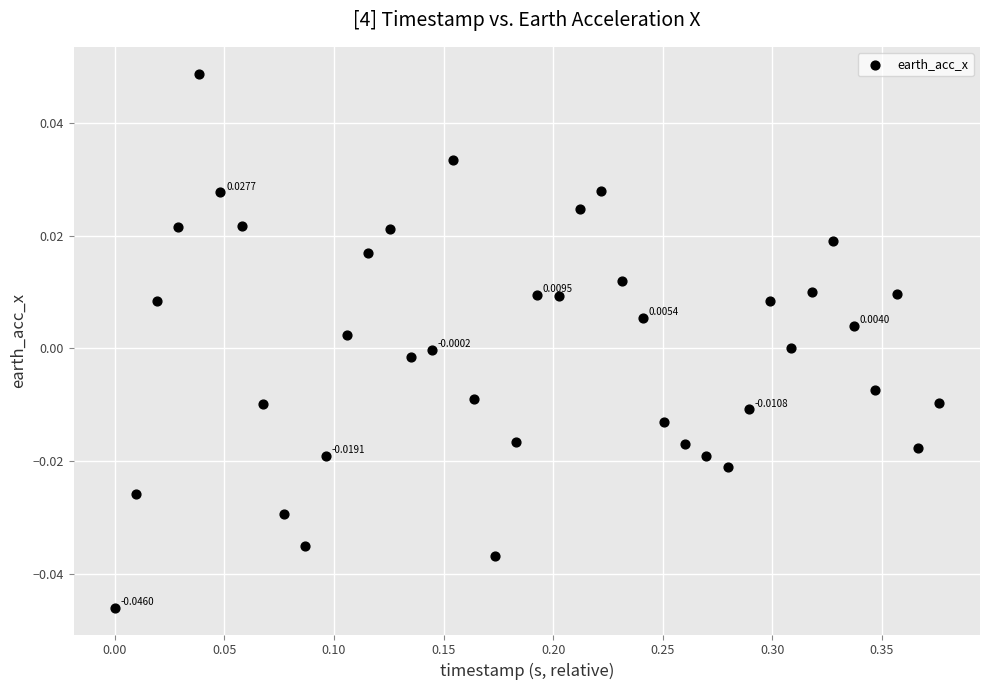

What is the range of X values (max minus min)?

0.4